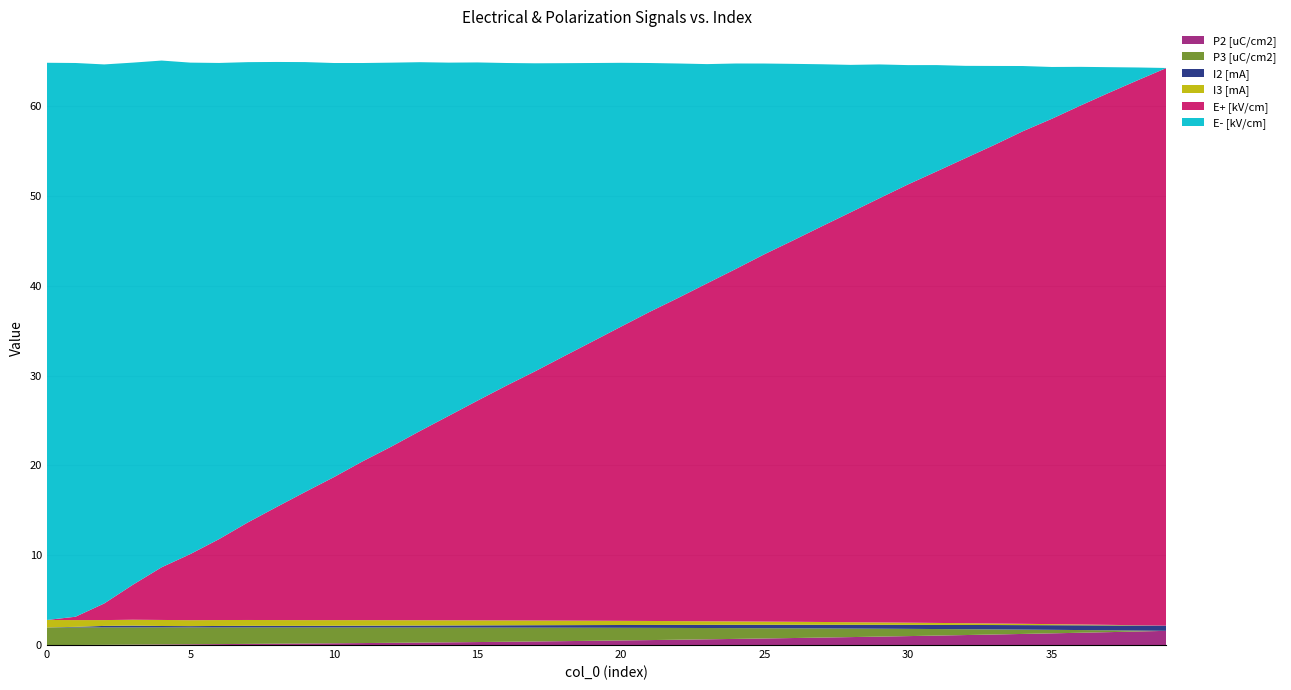

Does the chart have visible grid lines?

Yes